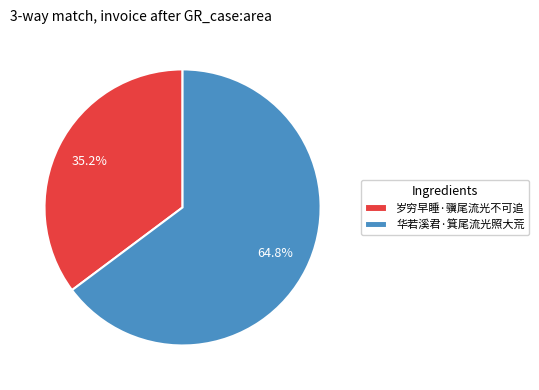

Combined, do 华若溪君·箕尾流光照大荒 and 岁穷早睡·骥尾流光不可追 account for over 50%?

Yes